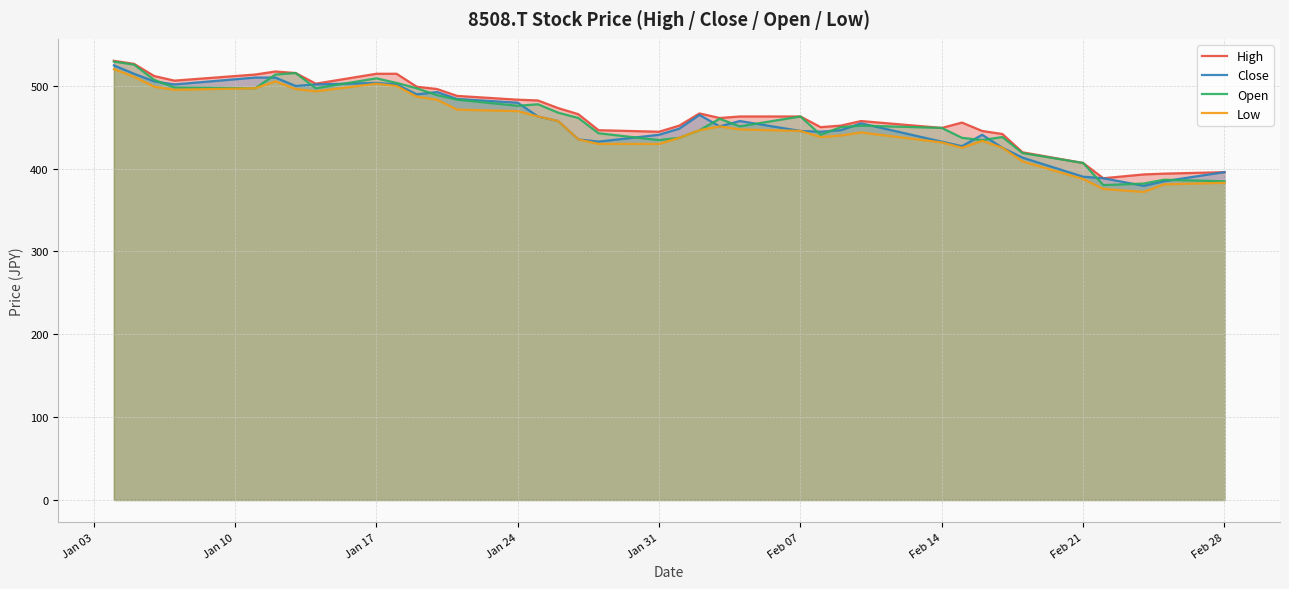

What is the maximum value for Low?

520.1